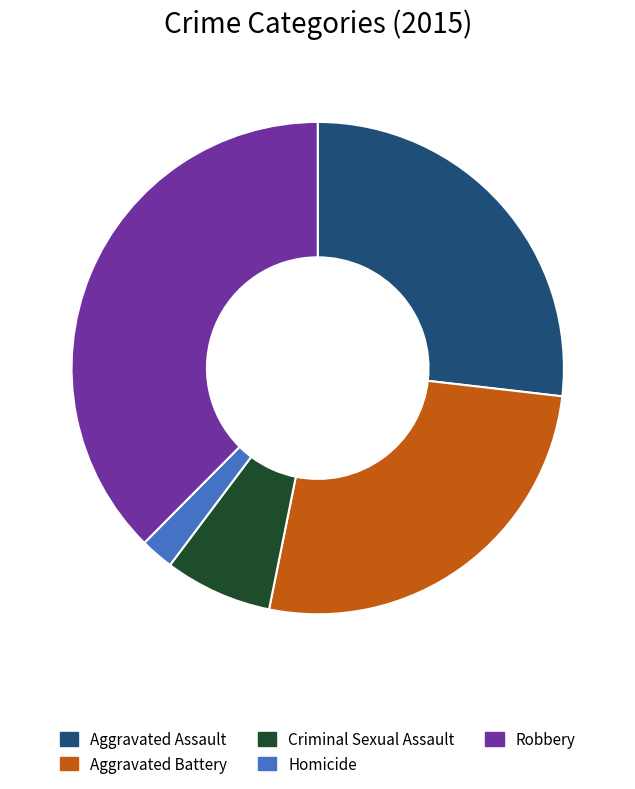

How many segments does this pie chart have?

5